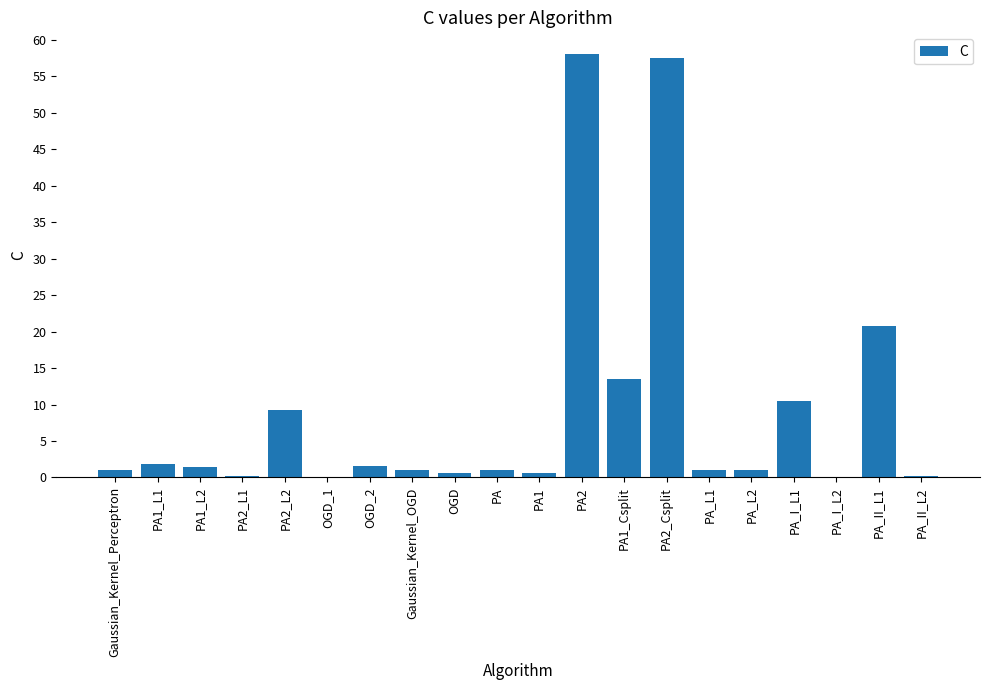

Between PA_I_L2 and PA1_Csplit, which is larger?

PA1_Csplit